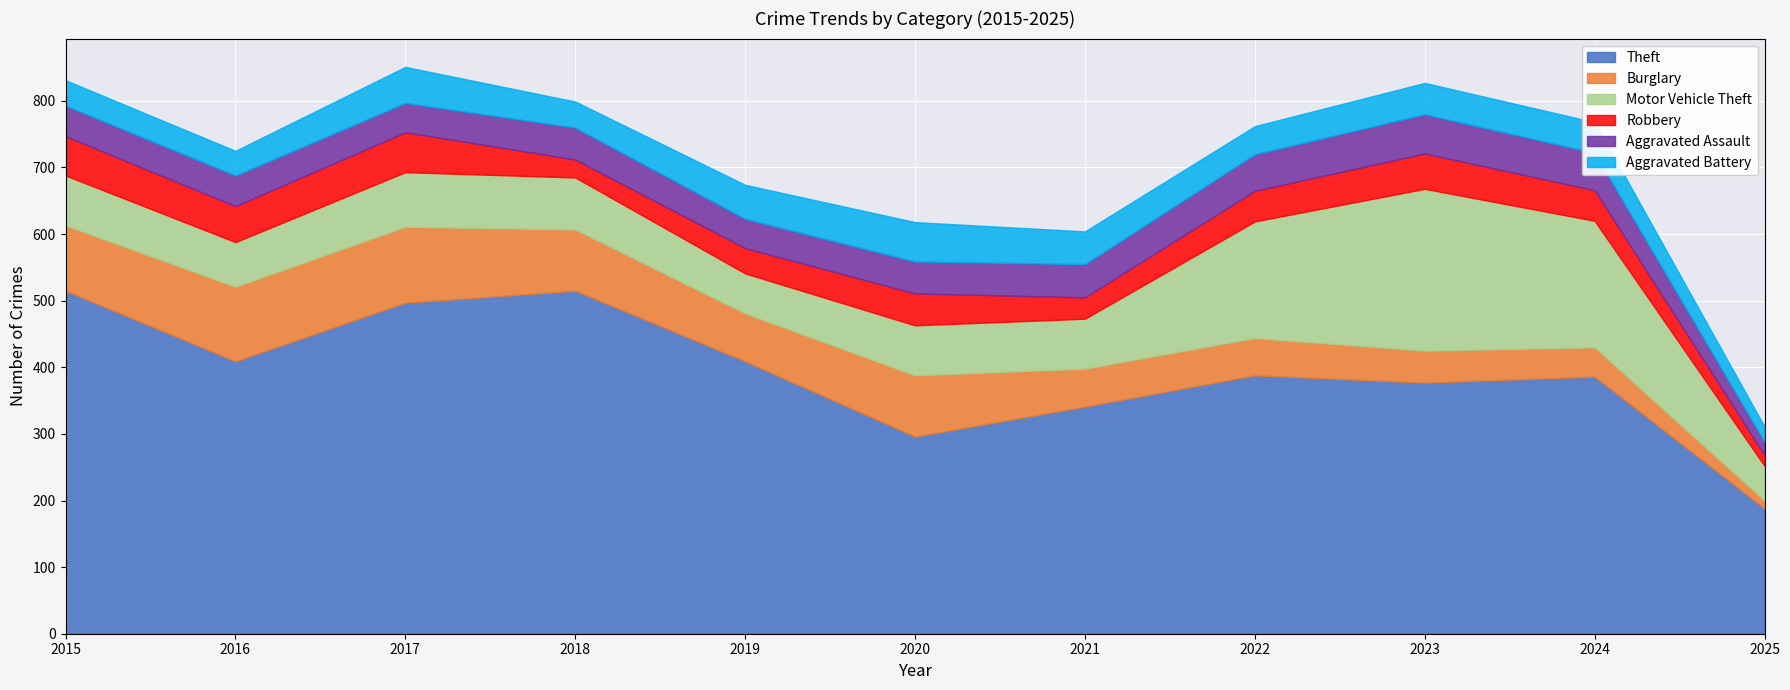

Which series changed the most between 2023 and 2024?

Motor Vehicle Theft